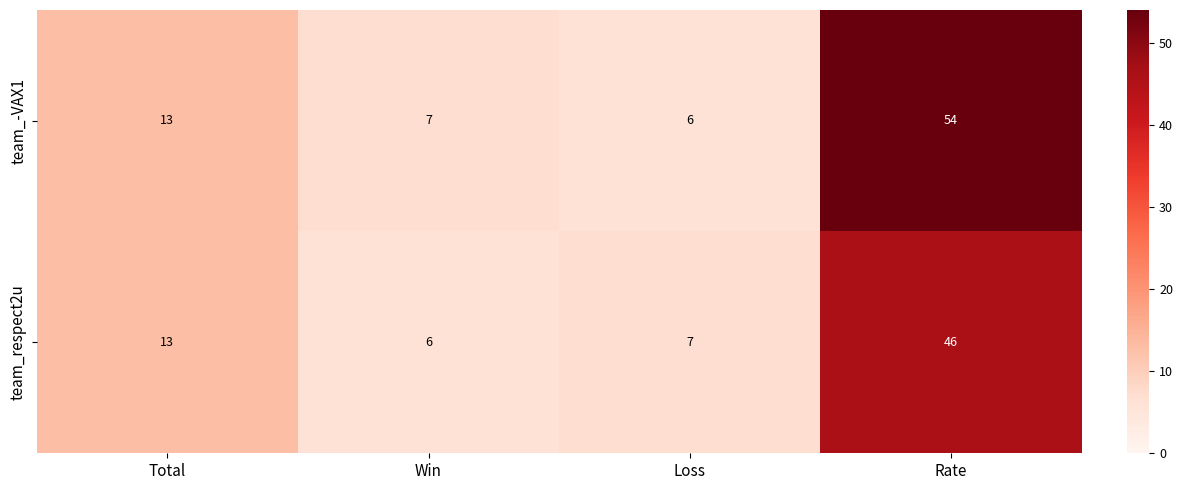

The team_-VAX1 series shows 10 at Win. True or false?

False